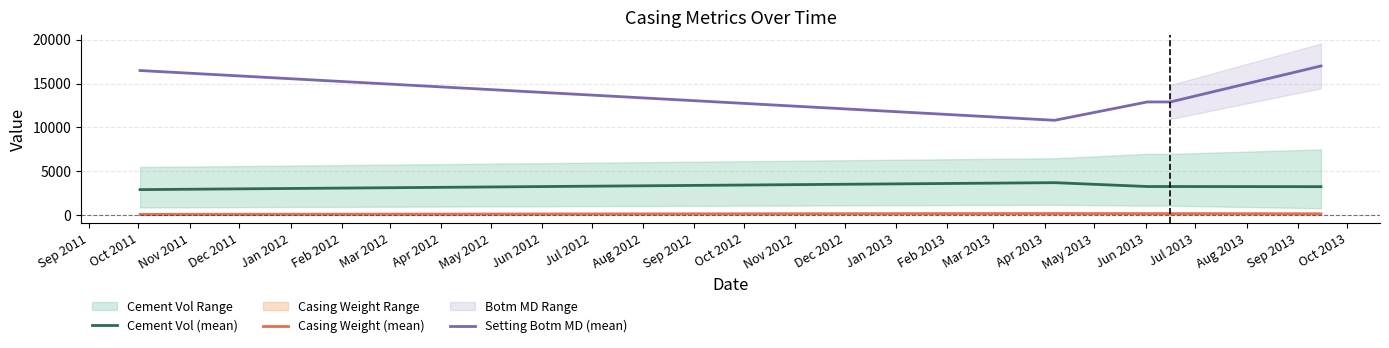

True or false: Setting Botm MD (mean) and Casing Weight (mean) cross at least once.

False